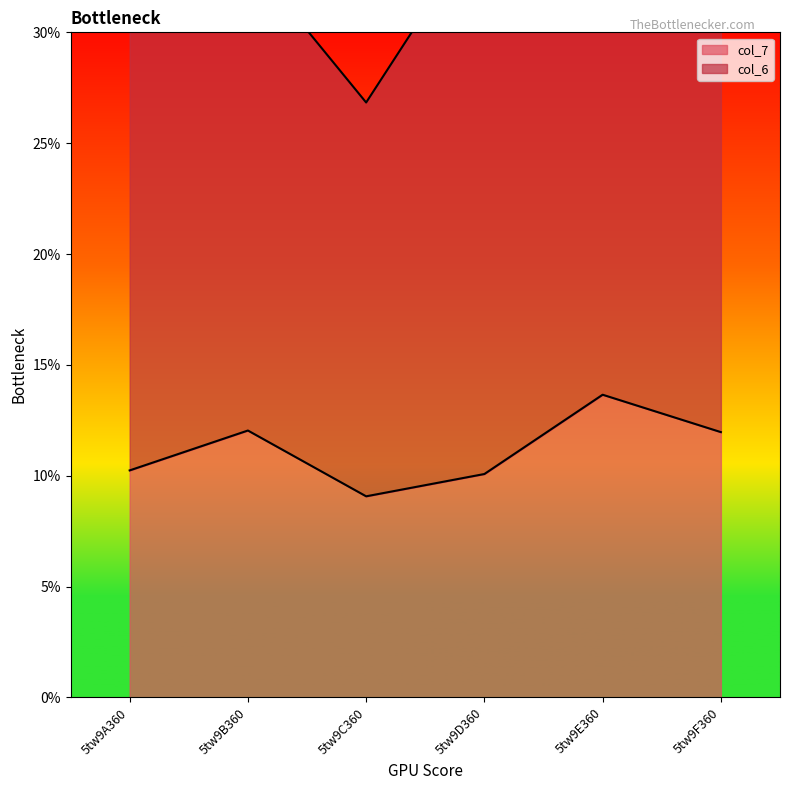

At which label does col_7 first exceed 11?

5tw9B360